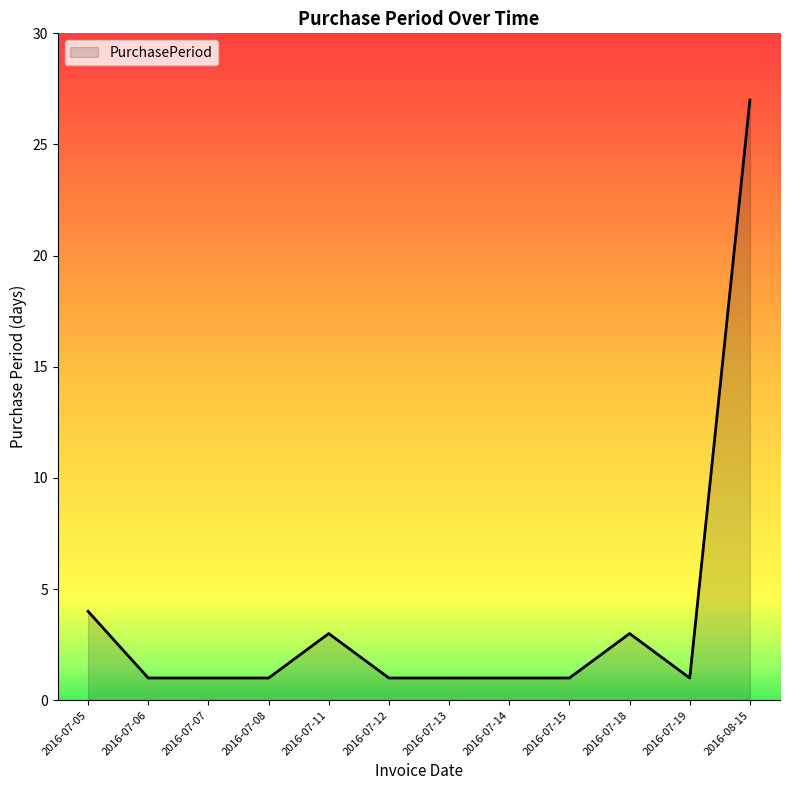

Reading left to right, list all the values displayed in this chart.

4	1	1	1	3	1	1	1	1	3	1	27